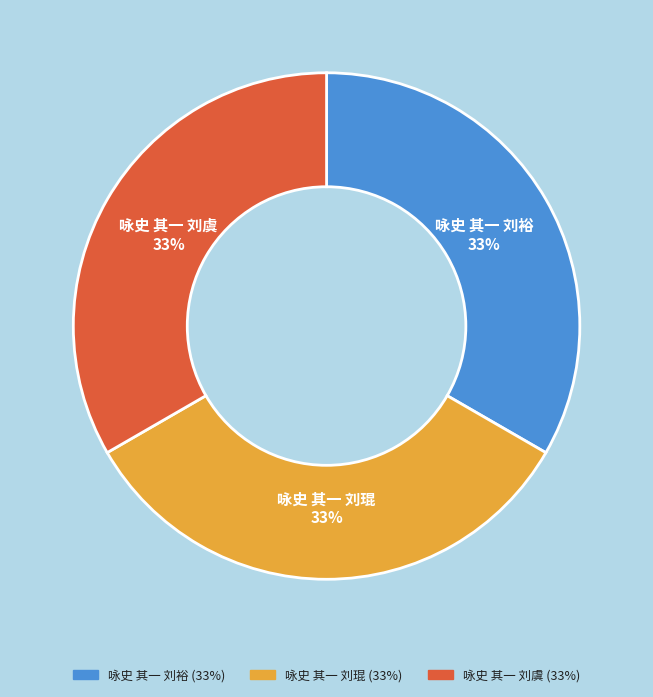

Is the sum of 咏史 其一 刘裕 and 咏史 其一 刘虞 greater than half?

Yes